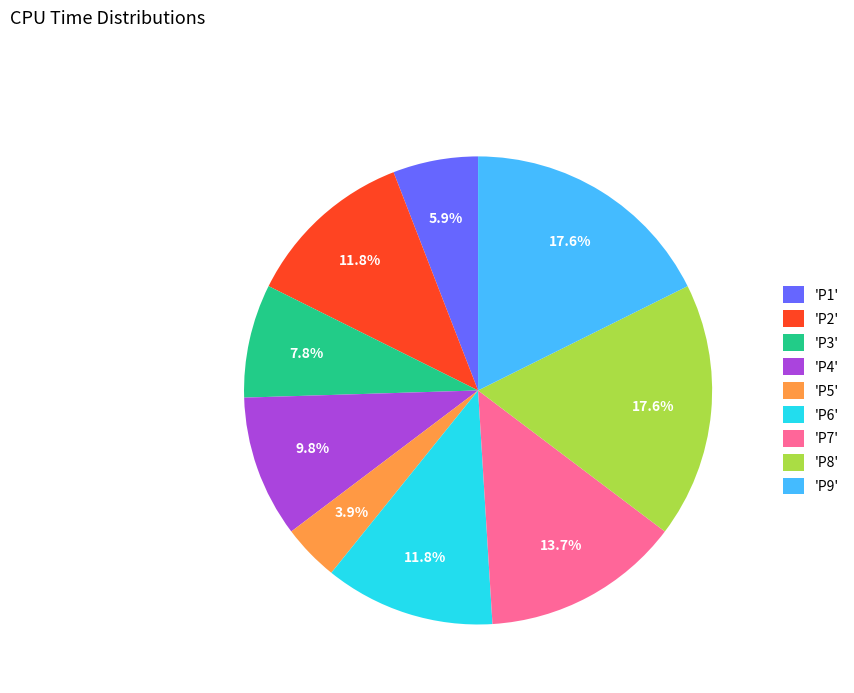

Between 'P3' and 'P7', which is larger?

'P7'